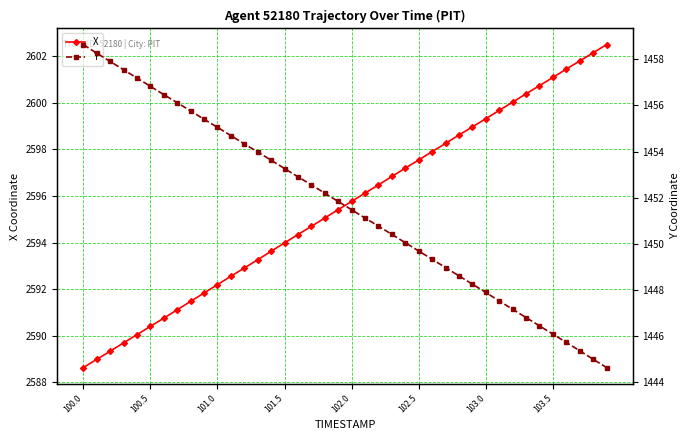

True or false: Y and X intersect in this chart.

False